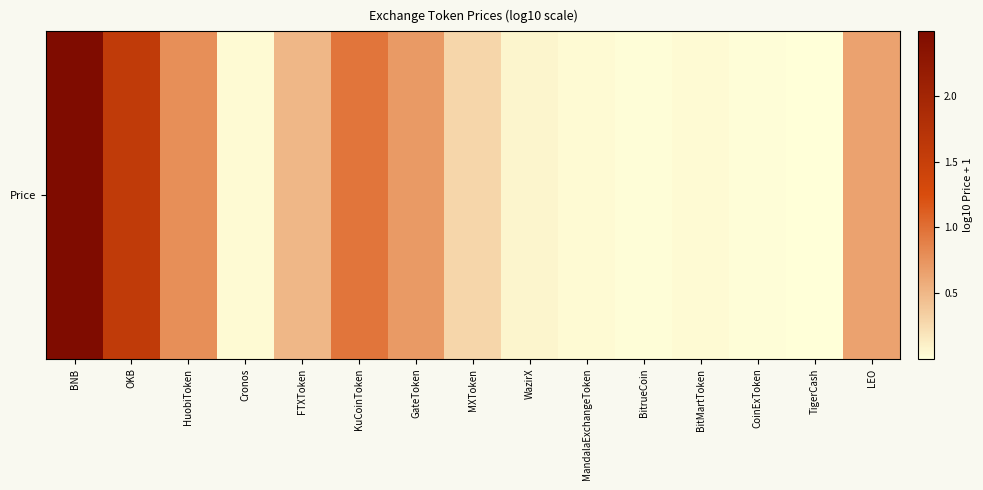

The value at MXToken is 0.4. True or false?

False